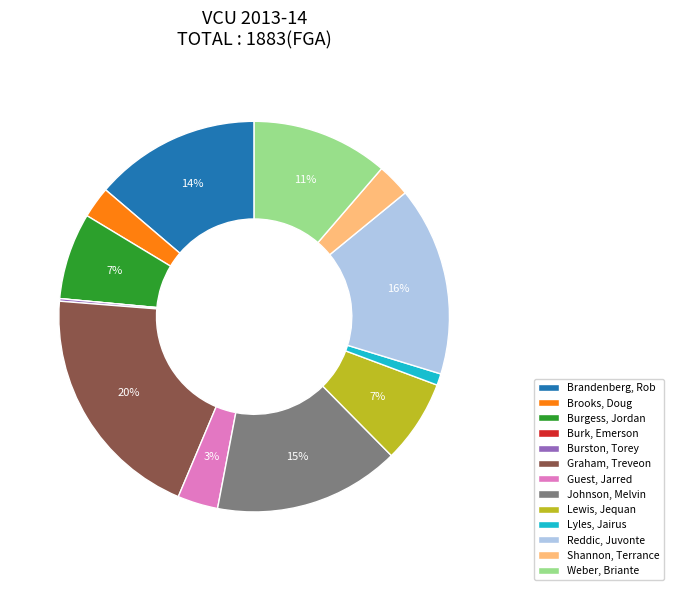

True or false: Burgess, Jordan accounts for 7% of the total.

True